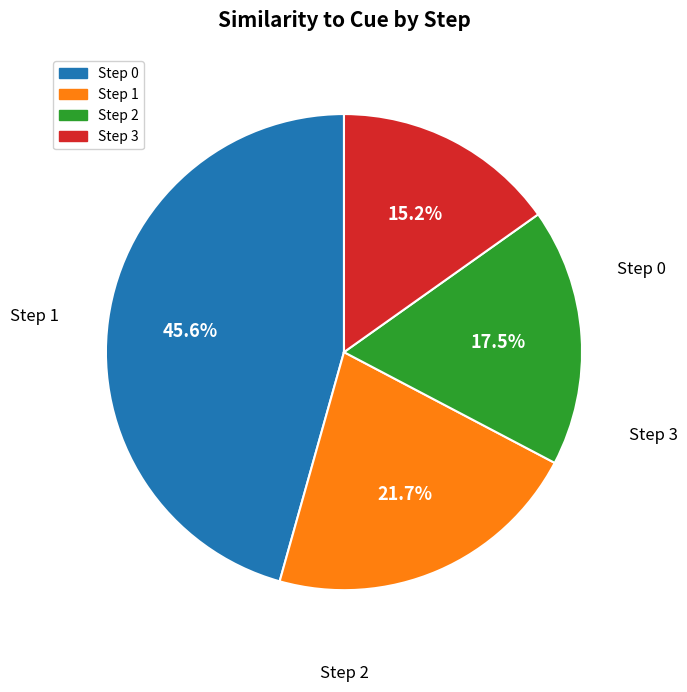

How many segments does this pie chart have?

4